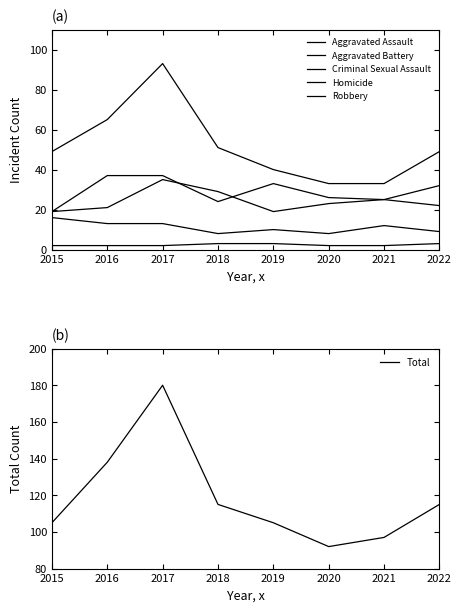

Reading left to right, what are all the values shown in this chart?

Aggravated Assault: 19	37	37	24	33	26	25	22
Aggravated Battery: 19	21	35	29	19	23	25	32
Criminal Sexual Assault: 16	13	13	8	10	8	12	9
Homicide: 2	2	2	3	3	2	2	3
Robbery: 49	65	93	51	40	33	33	49
Total: 105	138	180	115	105	92	97	115